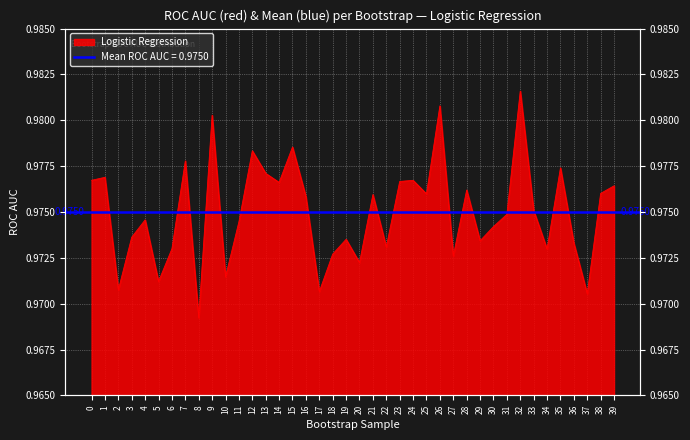

Between 24 and 34, which is larger?

24